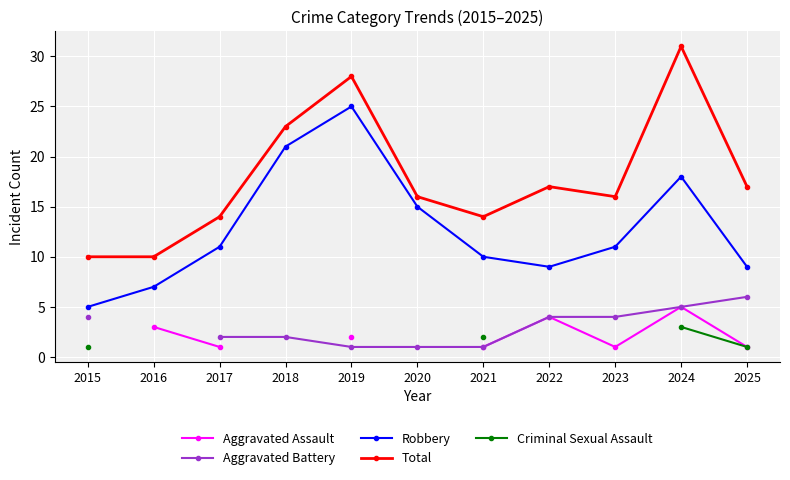

What is the maximum value for Robbery?

25